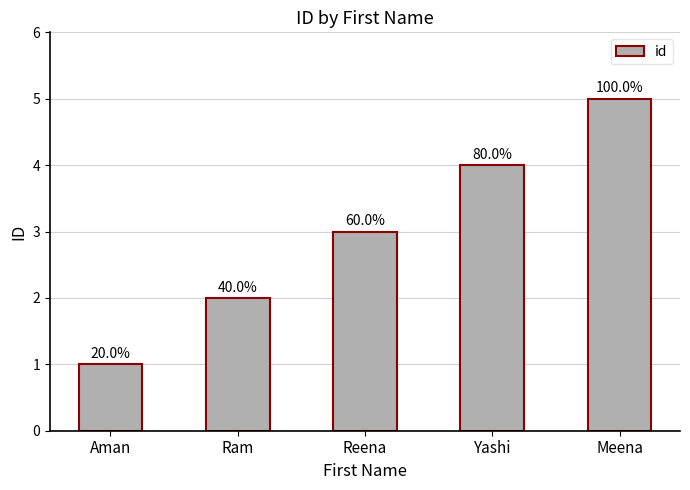

Approximately how many times larger is the value at Reena compared to Meena?

0.6